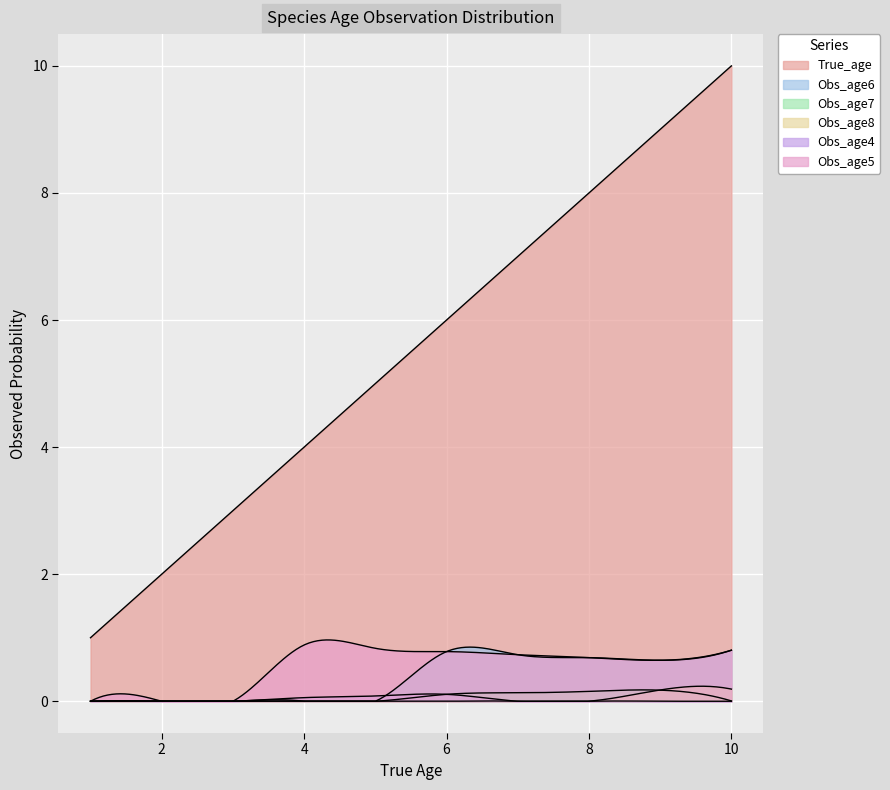

How many values in the Obs_age4 series exceed 0?

4